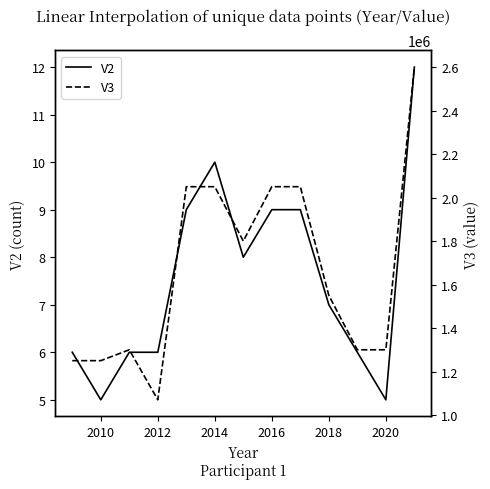

How many lines are shown in the chart?

2